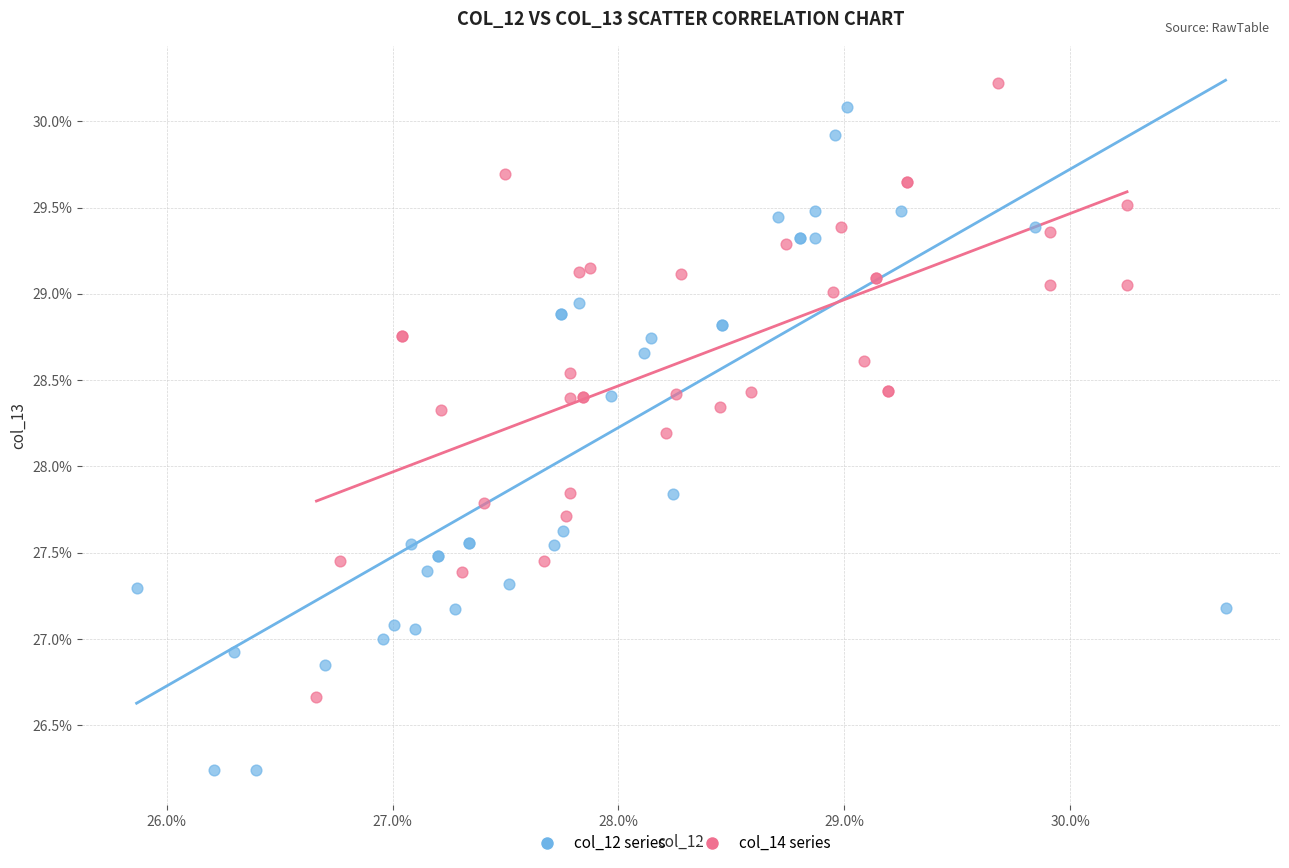

Which series reaches the maximum Y coordinate?

col_14 series